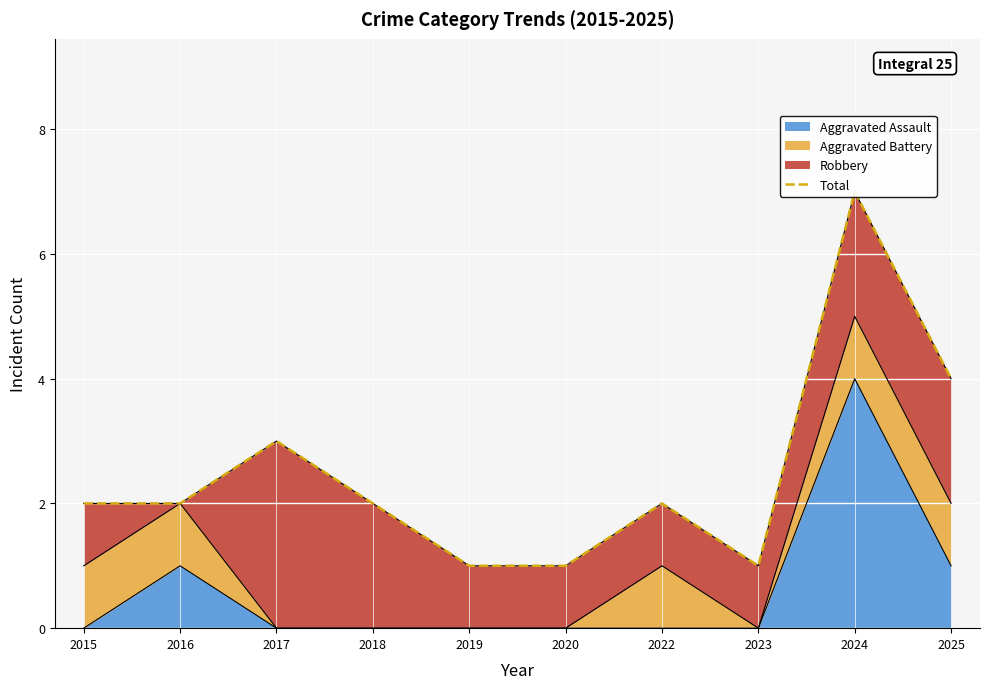

Where does the data first go above 2?

2017